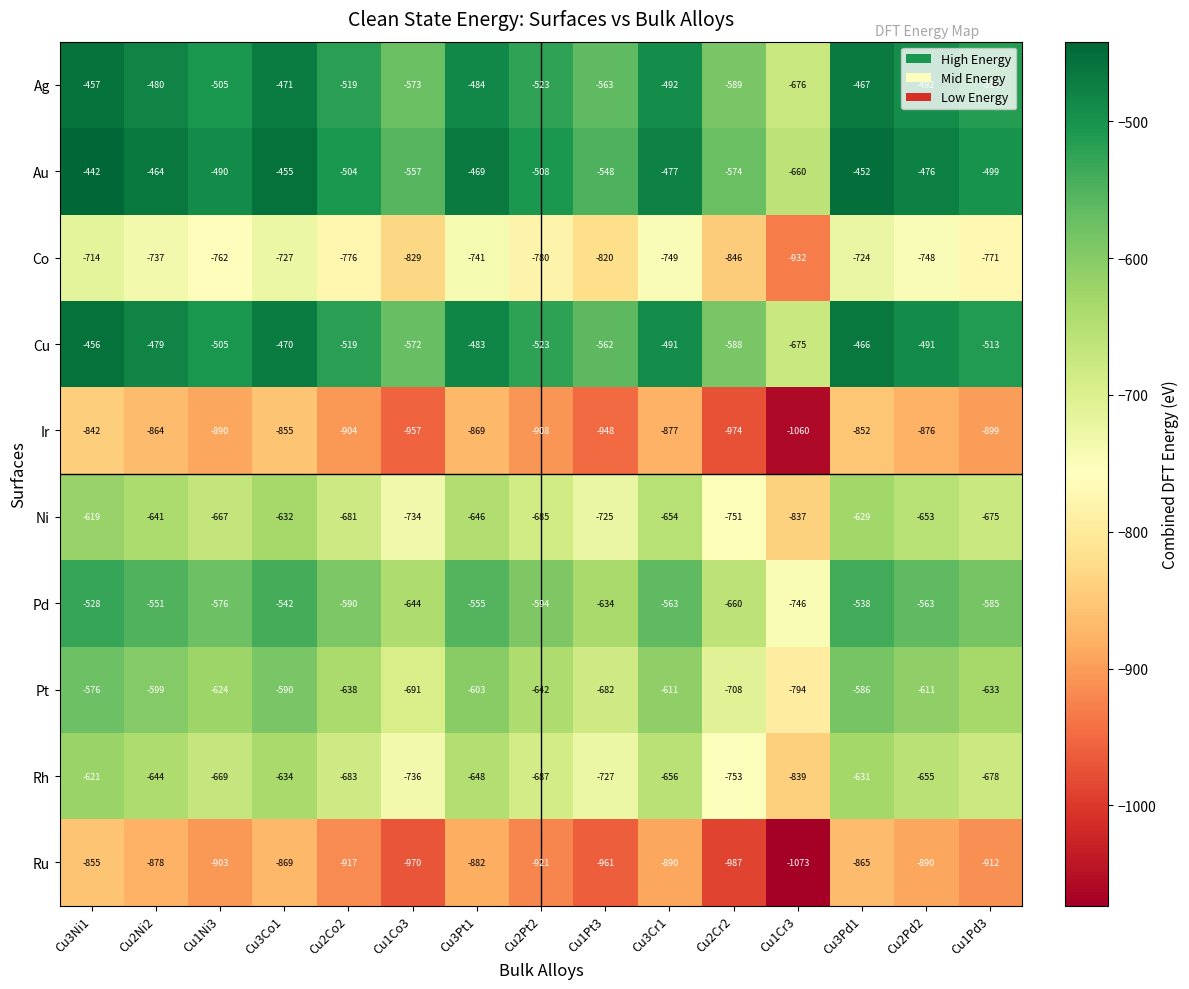

What is the sum of the Ir values at Cu1Pt3 and Cu3Co1?

-1803